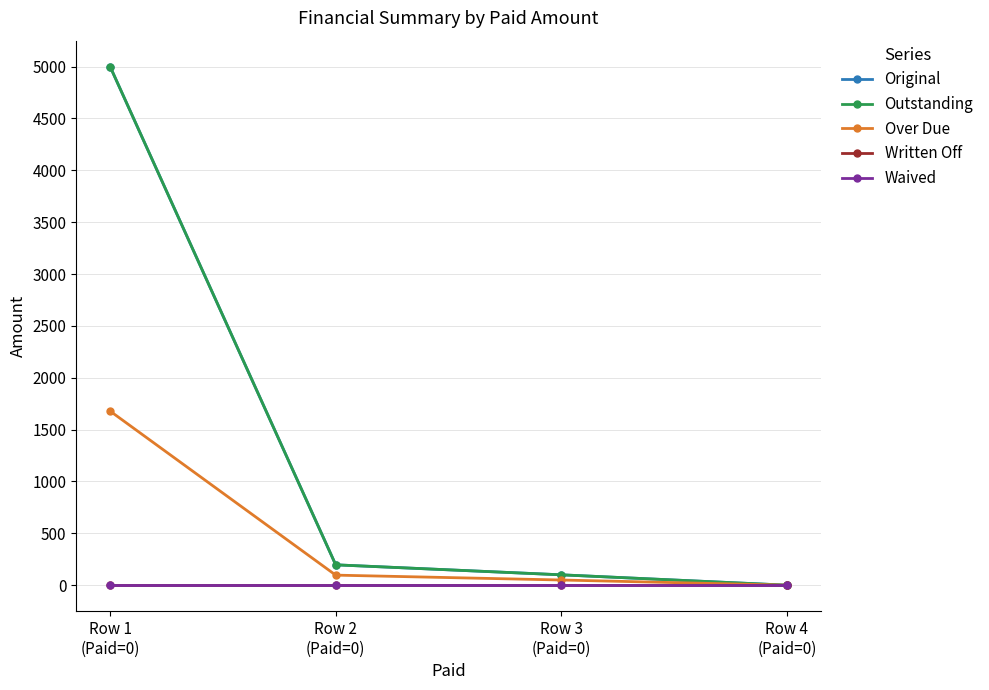

Which series has the largest total across all categories?

Original